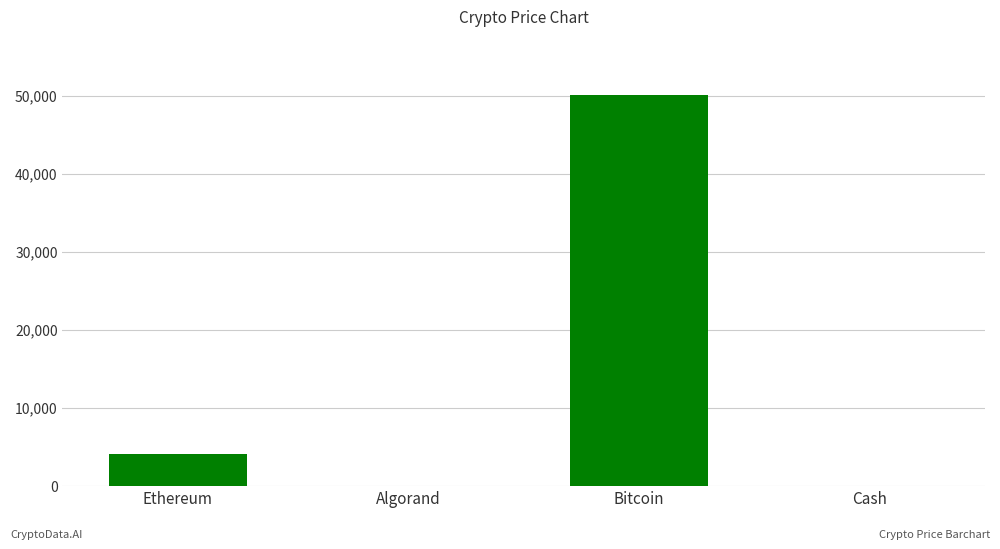

Between Bitcoin and Cash, which is larger?

Bitcoin